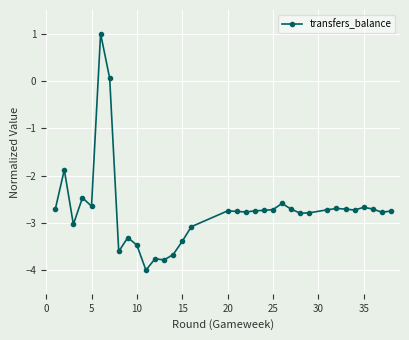

True or false: there are more than 1 points higher than both neighbors.

True